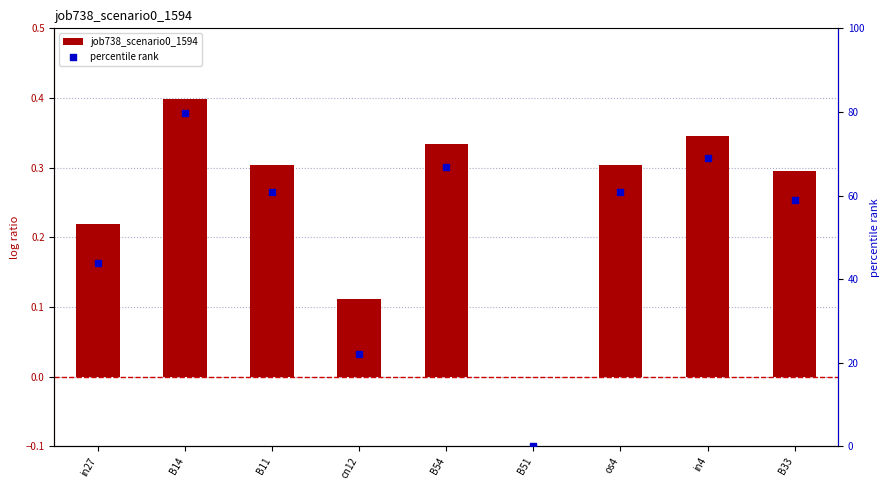

Which series contains the lowest Y value?

job738_scenario0_1594